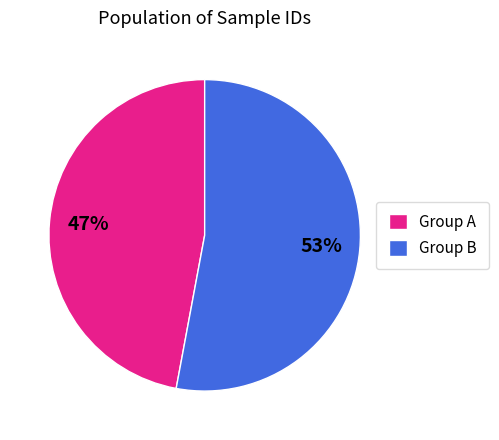

How many segments does this pie chart have?

2